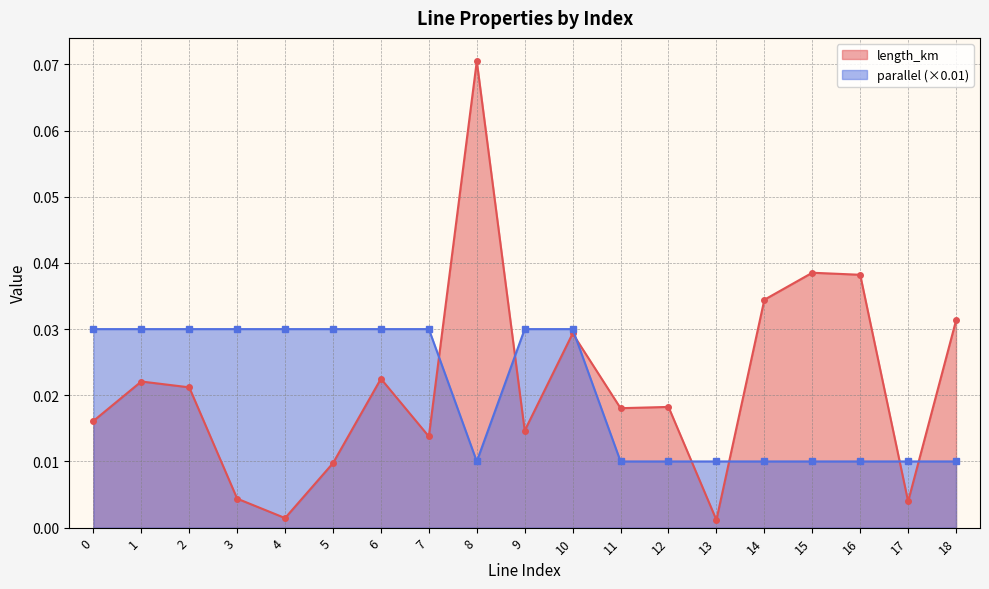

What is the sum of all parallel values?

0.4